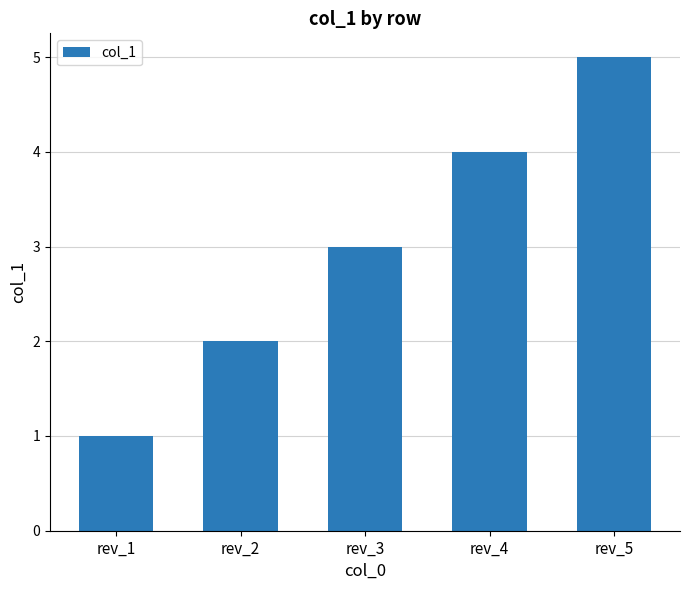

Count the values in the range 2 to 4.

3